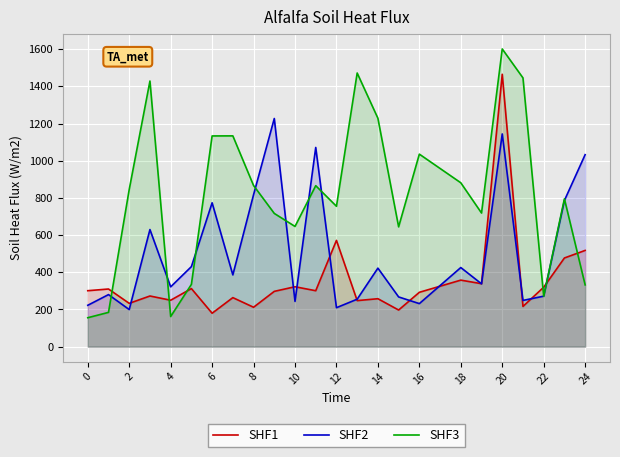

What is the value of the SHF3 point at the 13th from the left?

755.3